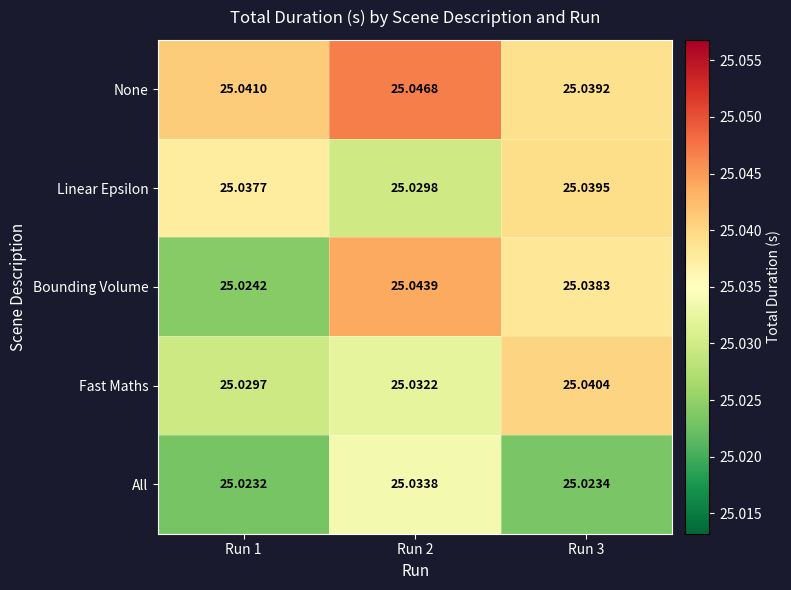

Is the value of Bounding Volume at Run 1 greater than the value of Fast Maths at Run 3?

No